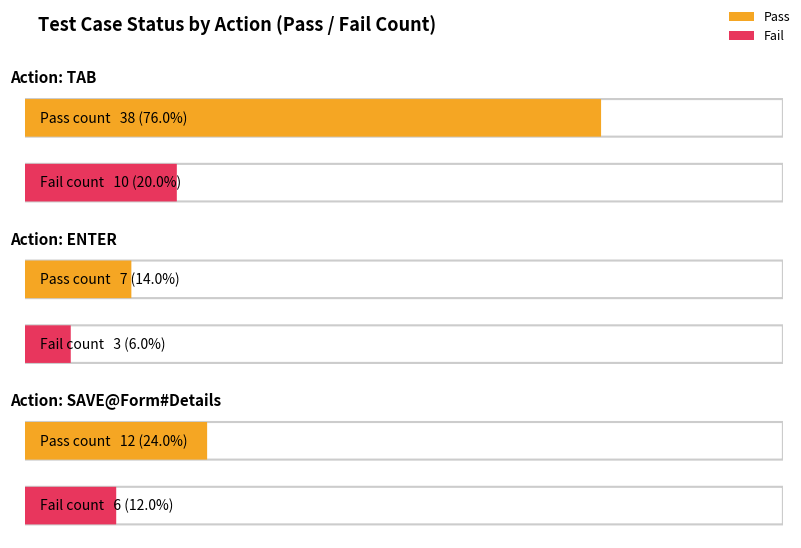

Where is Fail nearest to the value 6?

SAVE@Form#Details